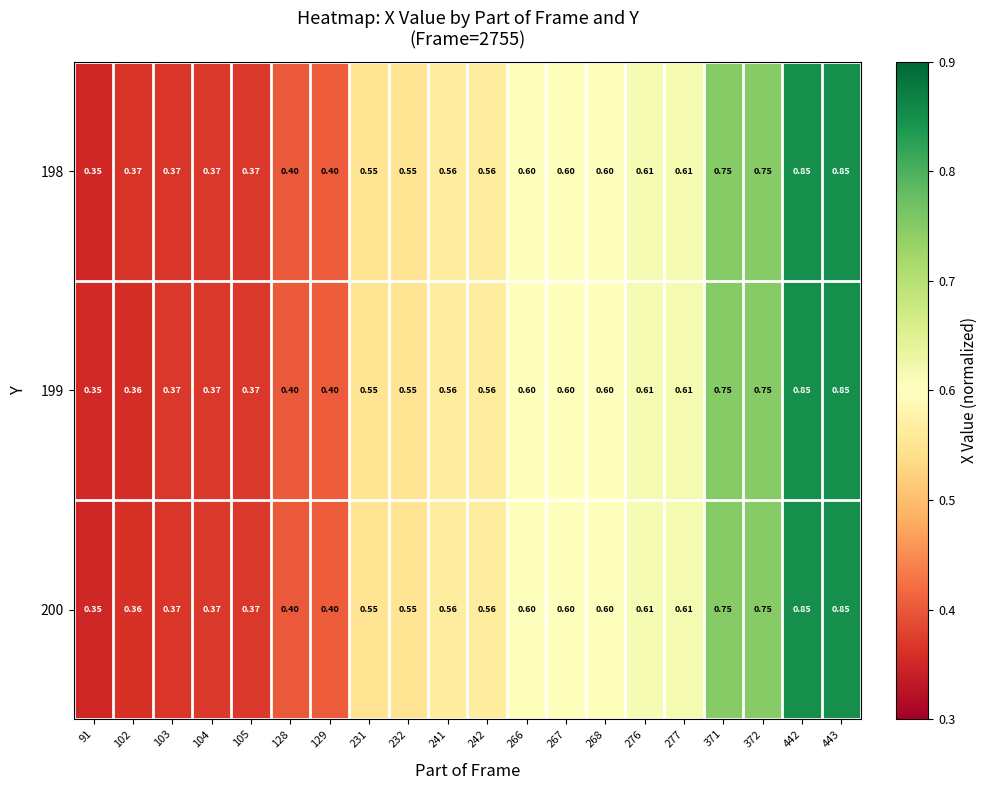

Is the value of 199 at 91 greater than the value of 198 at 231?

No